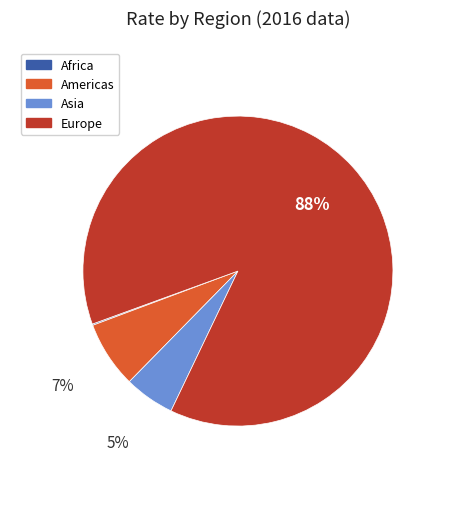

Is there a majority slice in this chart?

Yes